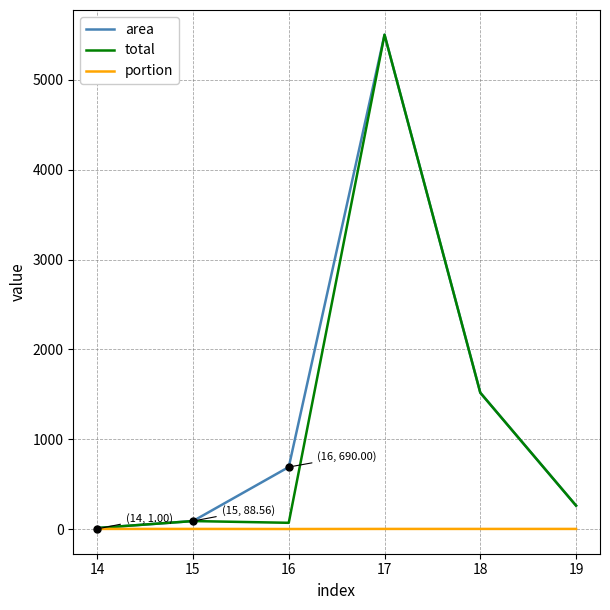

The value of area at 17 is 688.4. True or false?

False